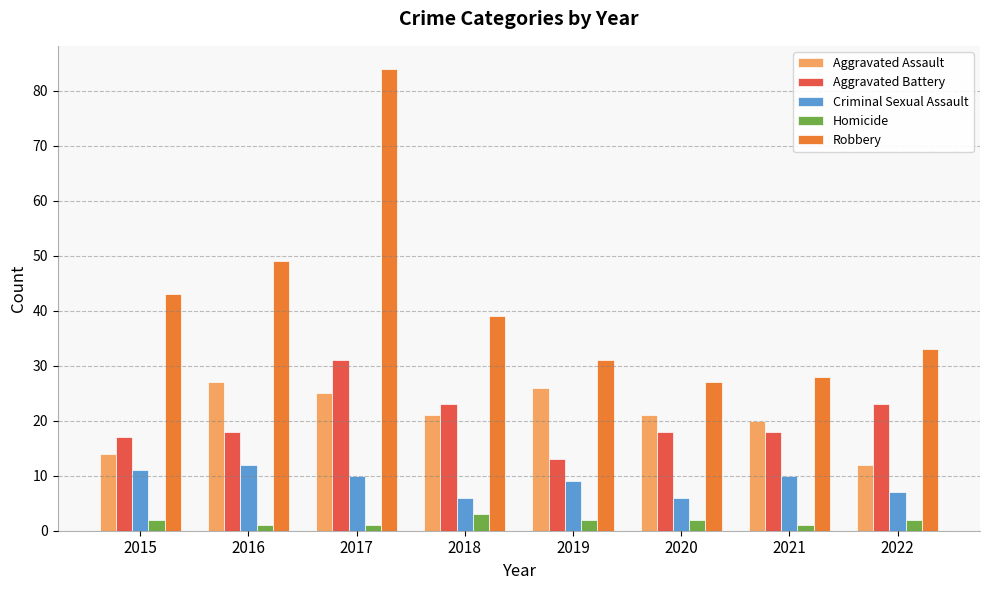

What is the value of the Aggravated Battery bar at the 2nd from the left?

18